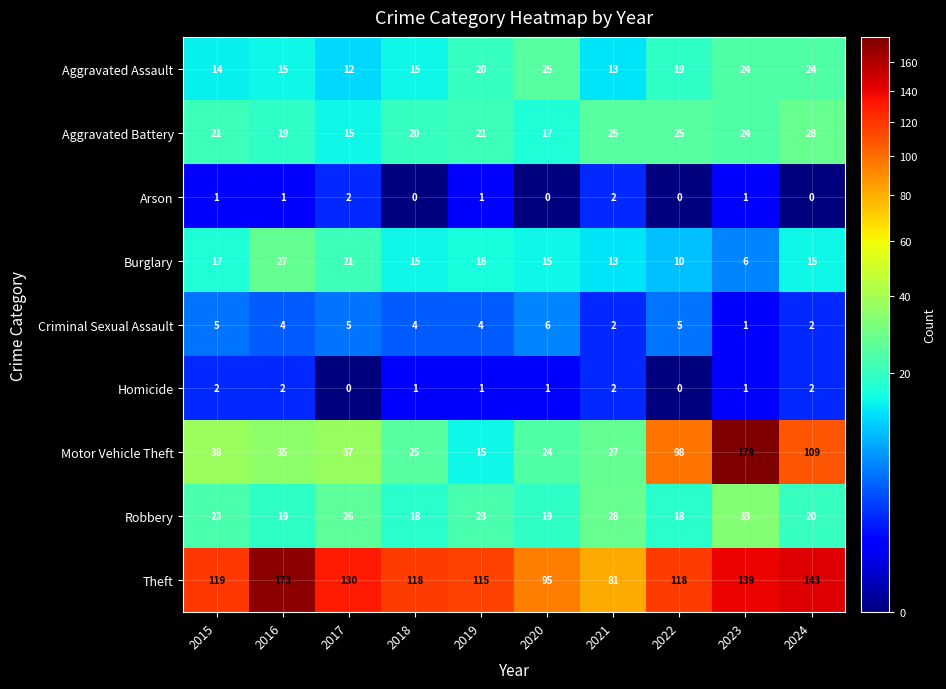

Is the value of Aggravated Battery at 2015 greater than the value of Arson at 2023?

Yes